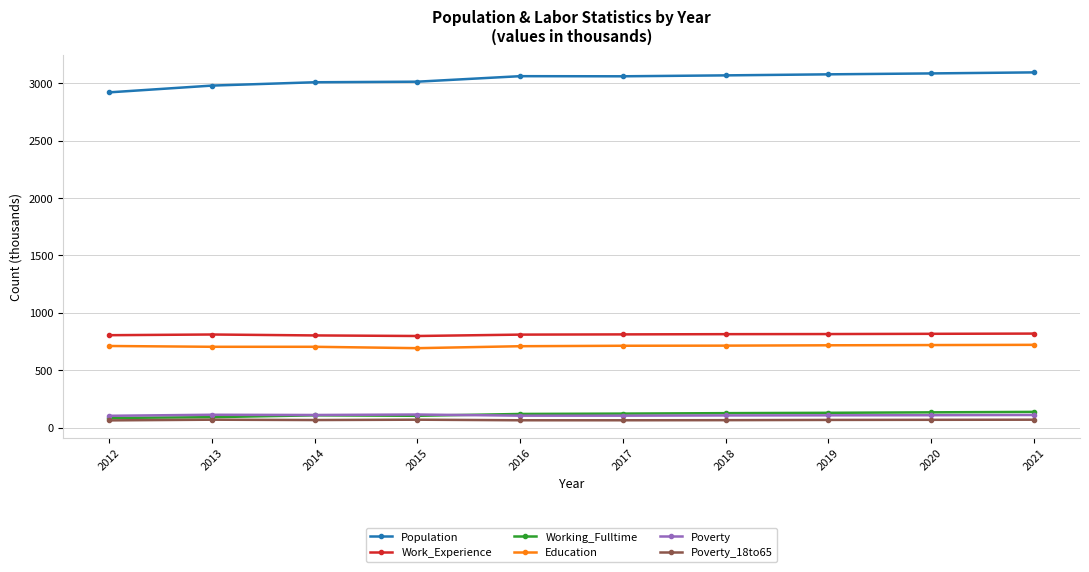

How many values in the Education series are below 713?

5